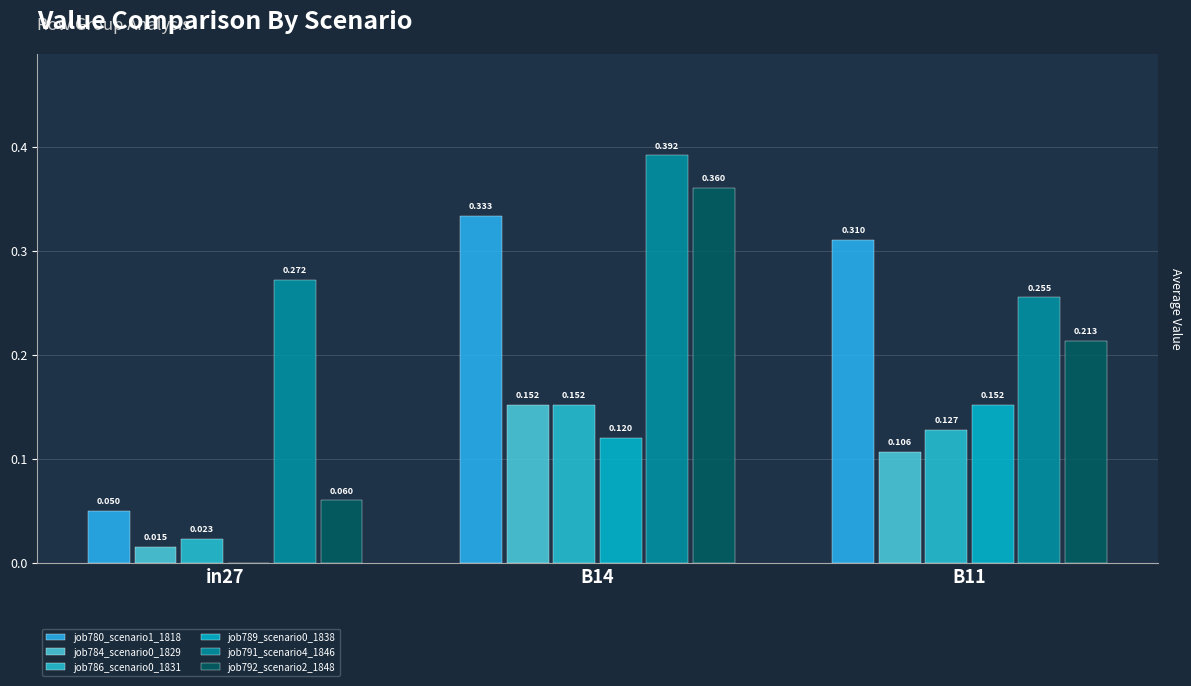

How many positive values does the job789_scenario0_1838 series have?

2